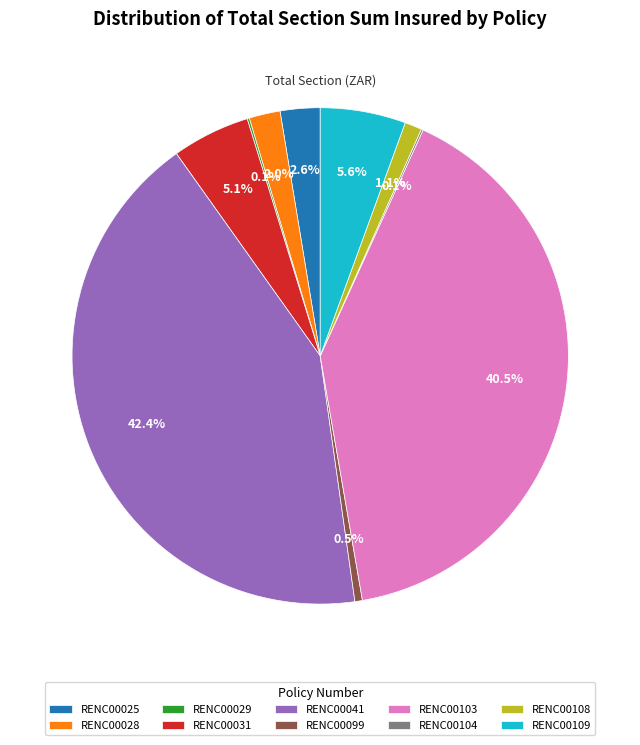

Do RENC00099 and RENC00108 together represent more than half of the pie?

No